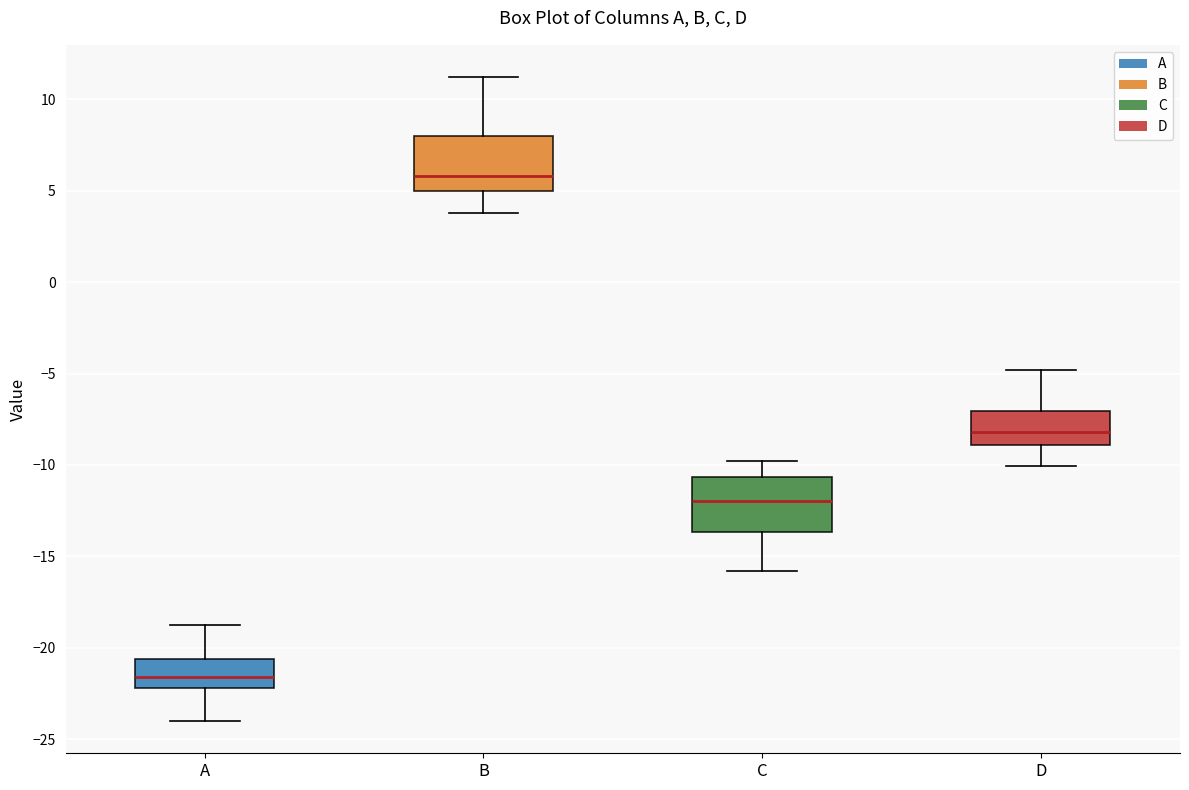

Where does the lower whisker of the box for A end on the y-axis? The values are not printed on the chart, so give them approximately, as read against the axis.

-24.0